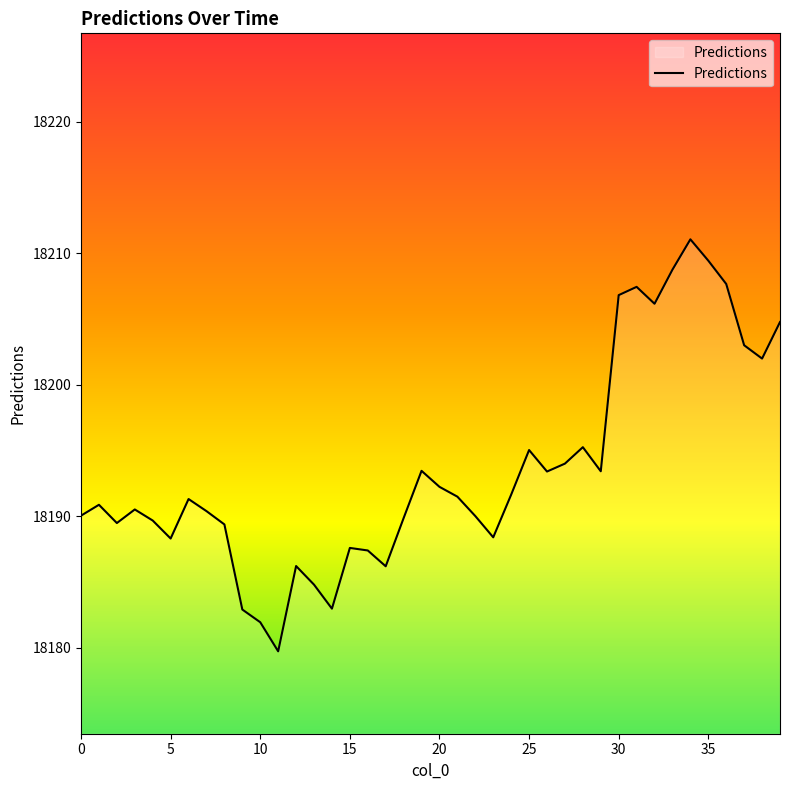

What is the greatest value displayed?

18211.1